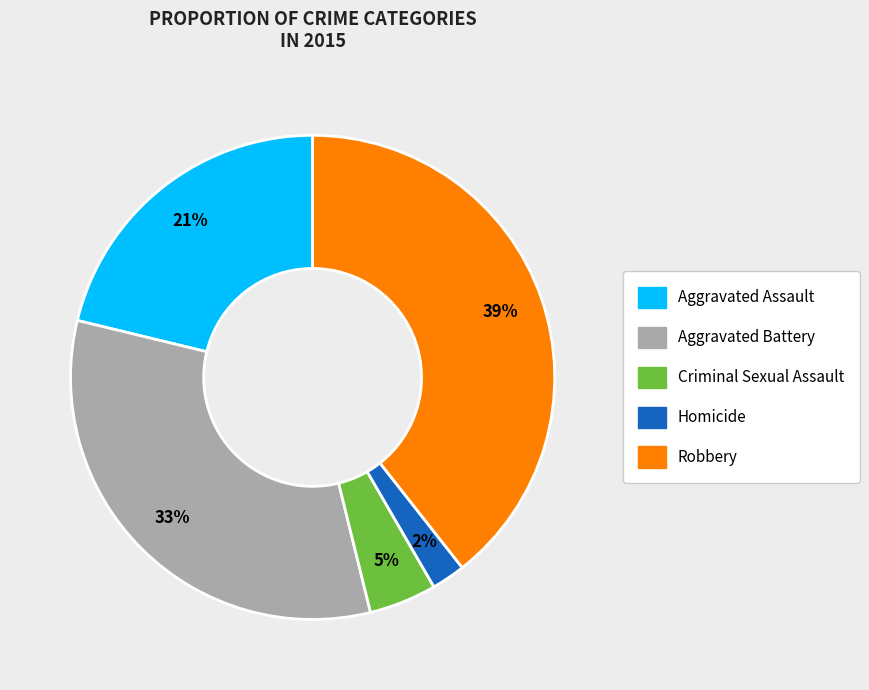

Is the sum of Homicide and Robbery greater than half?

No